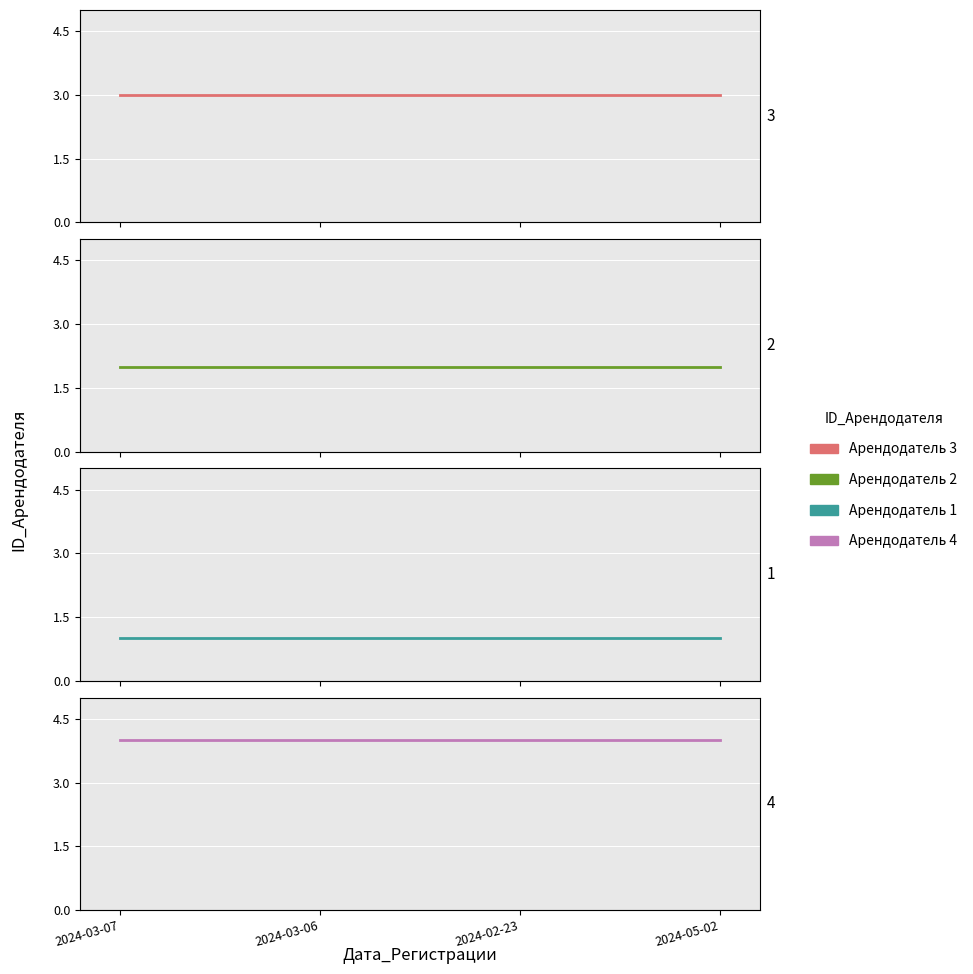

At how many categories does at least one series exceed 3?

4